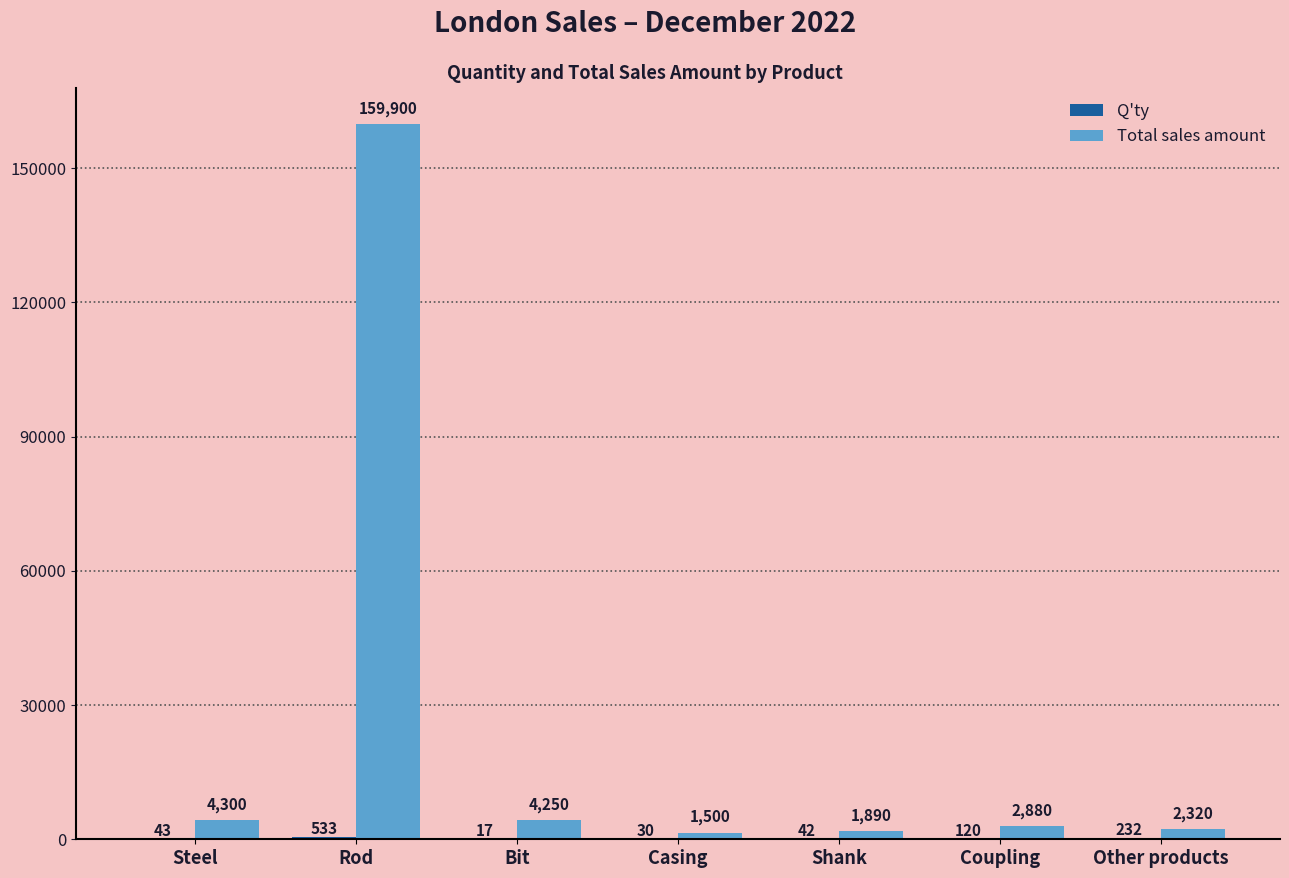

At which category is the sum across all series the highest?

Rod